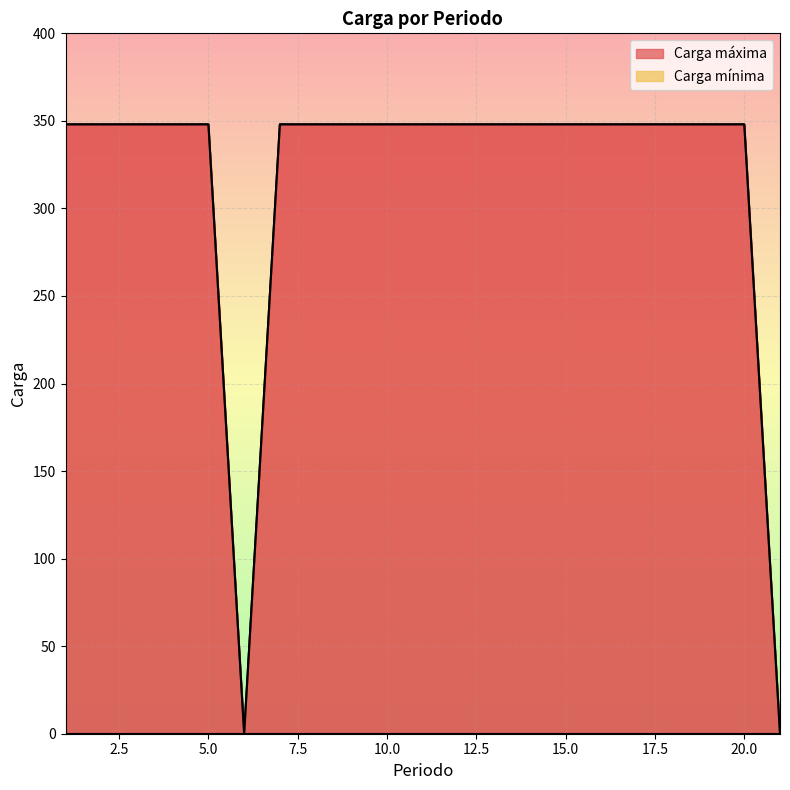

How many interior local valleys (lower than both neighbors) does the data have?

1